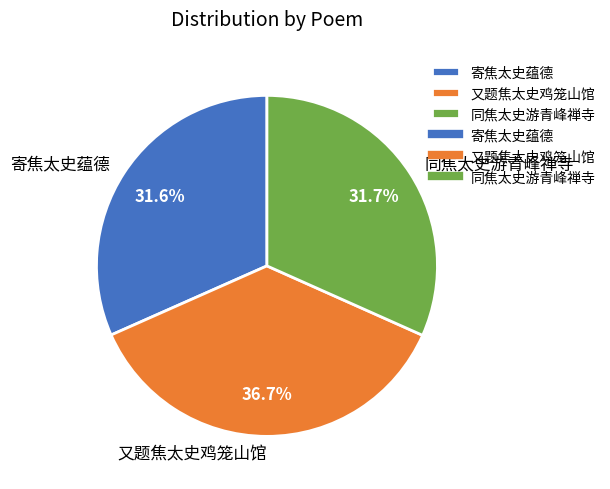

To the nearest percent, what is the average slice percentage?

33%